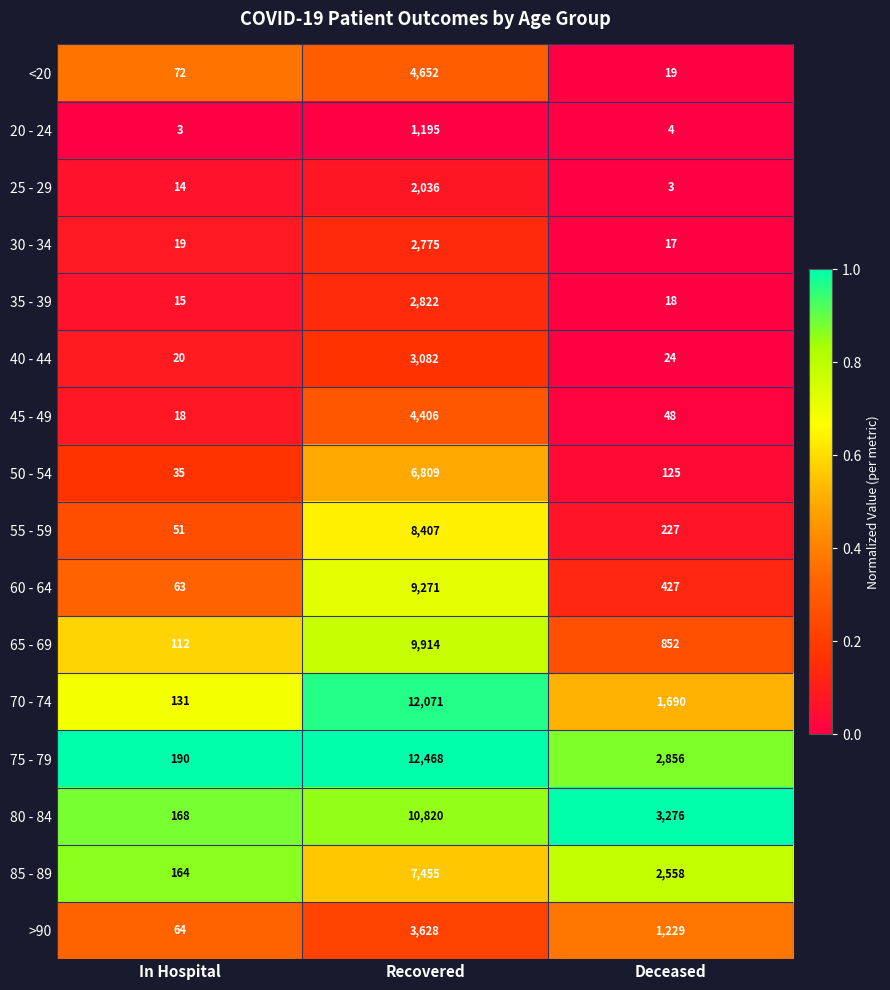

What is the sum of the 65 - 69 values at Deceased and Recovered?

10766